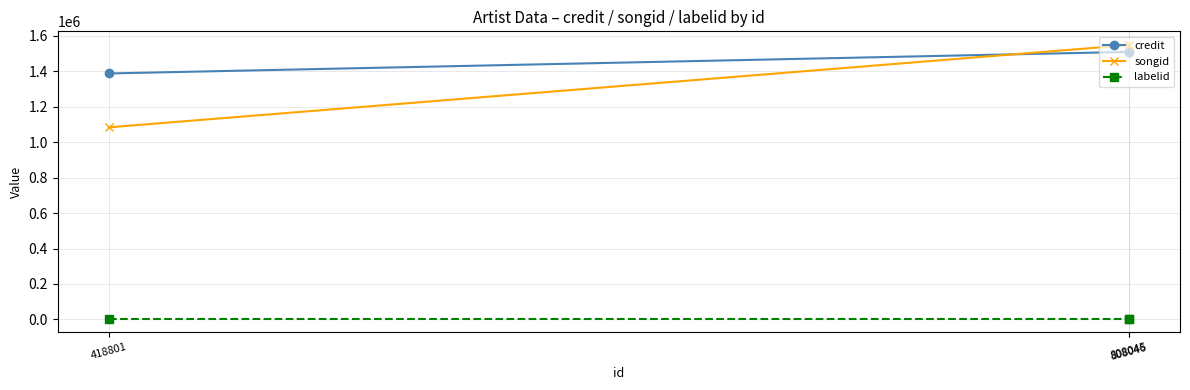

Count the number of categories in the chart.

3